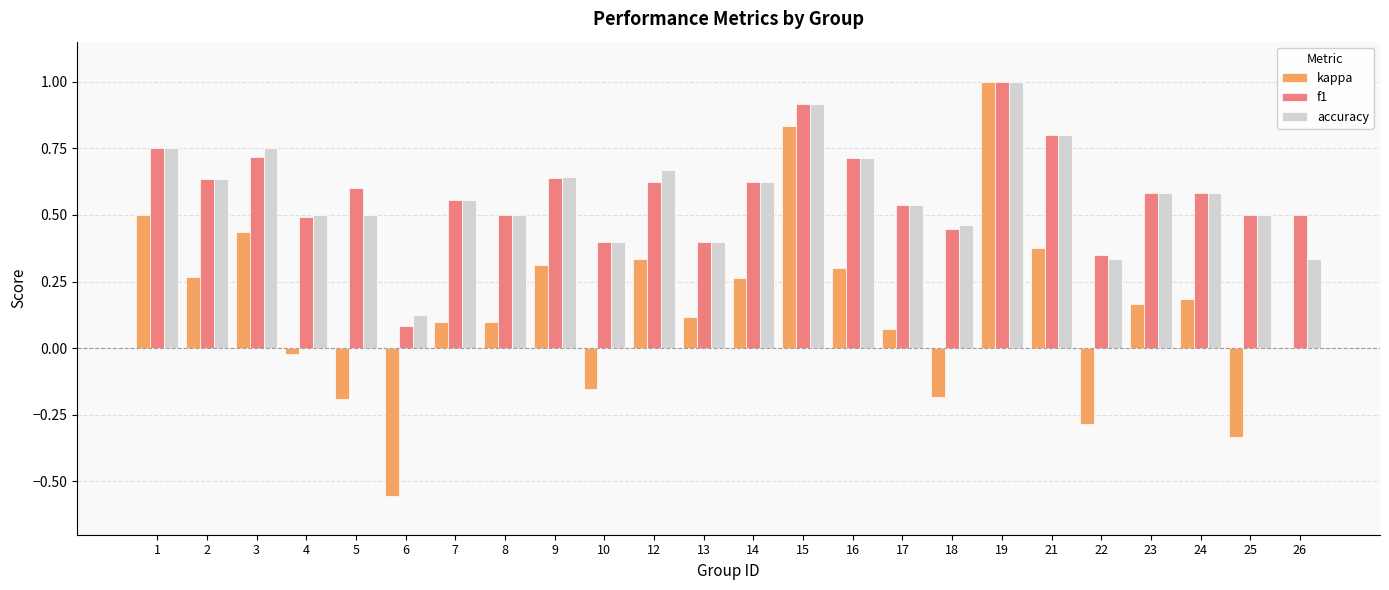

What is the total value across all series at 14?

1.5